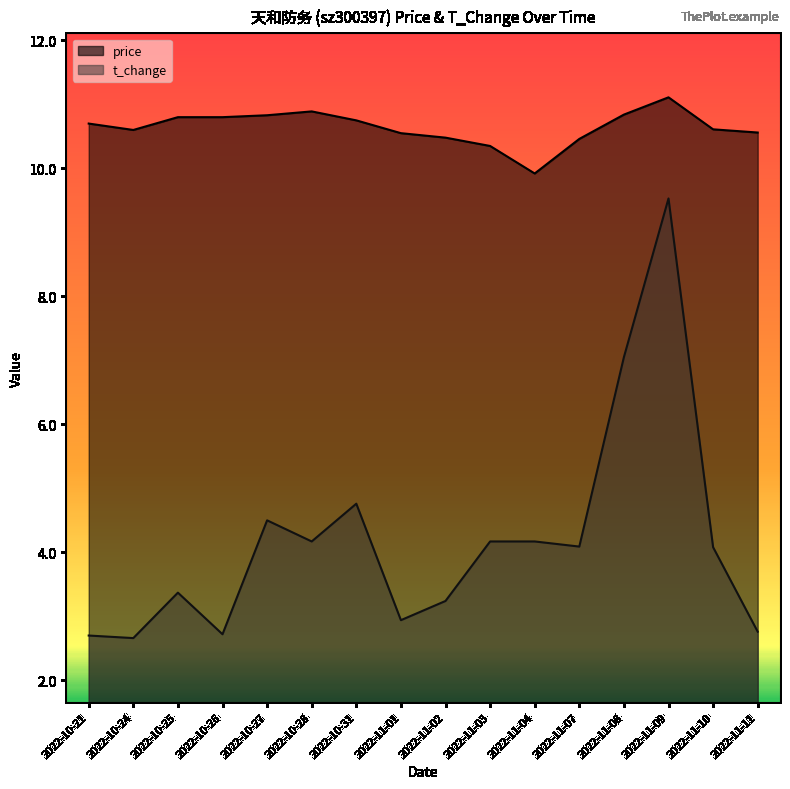

At how many categories does at least one series exceed 2?

16